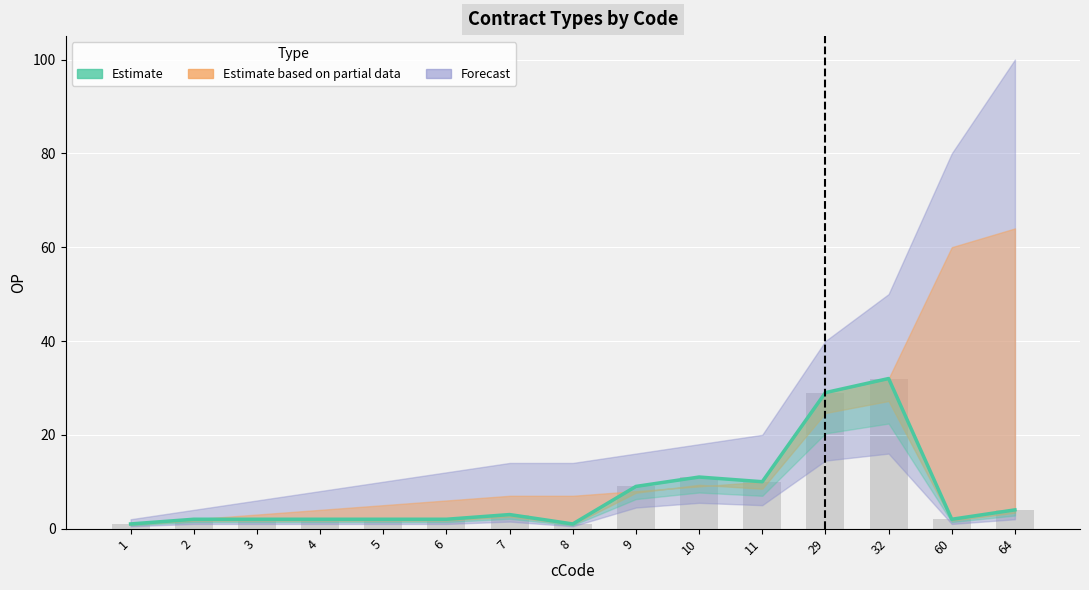

List the labels in order of Estimate based on partial data value, largest first.

64, 60, 32, 29, 11, 10, 9, 7, 8, 6, 5, 4, 3, 2, 1